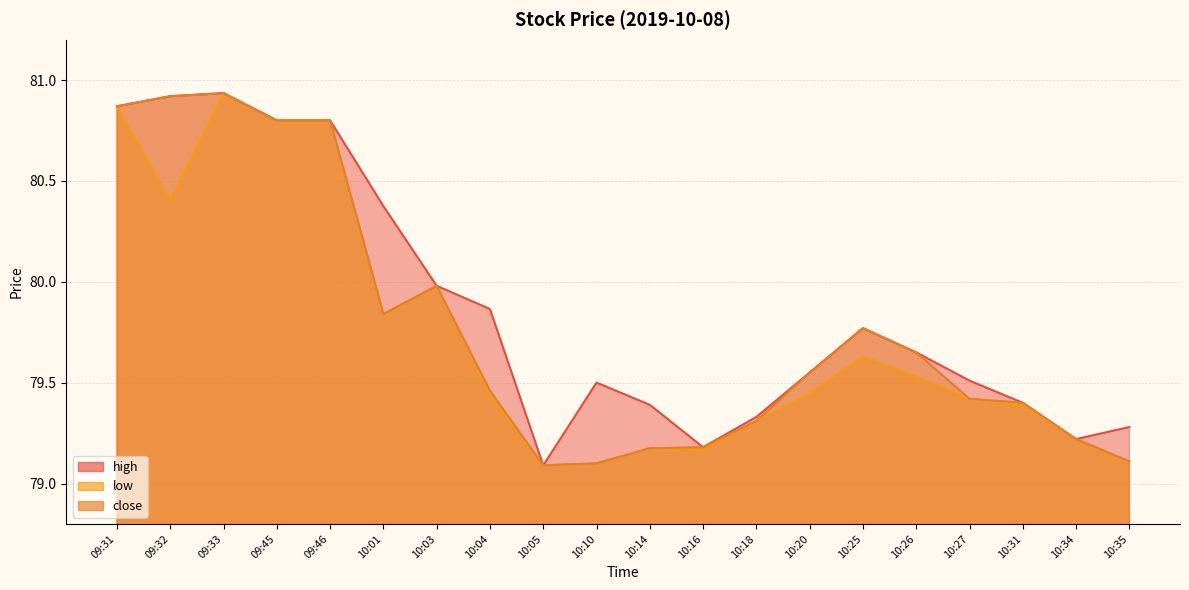

How many lines are shown in the chart?

3